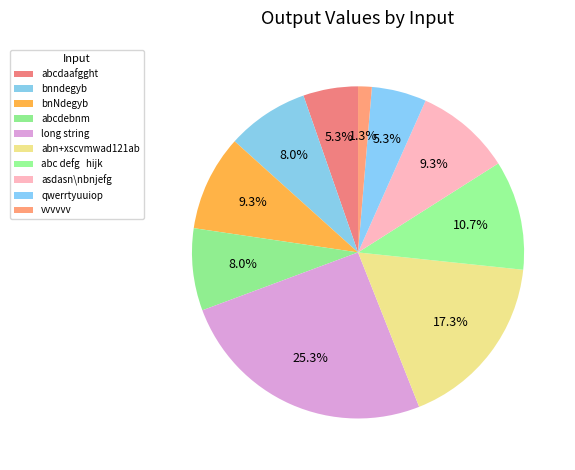

Do abn+xscvmwad121ab and qwerrtyuuiop together represent more than half of the pie?

No